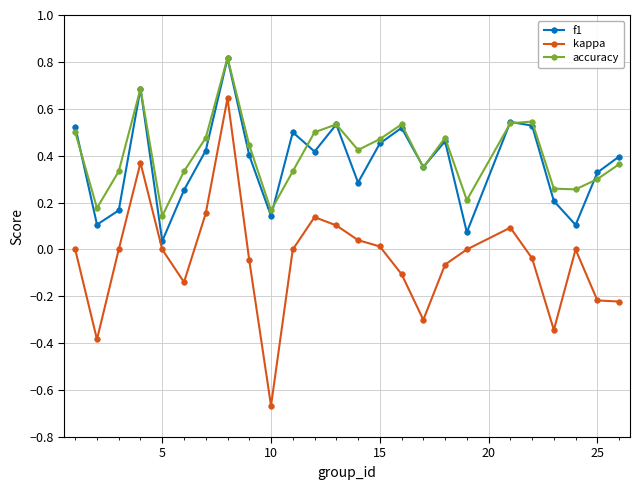

True or false: f1 has more than 0 points higher than both neighbors.

True